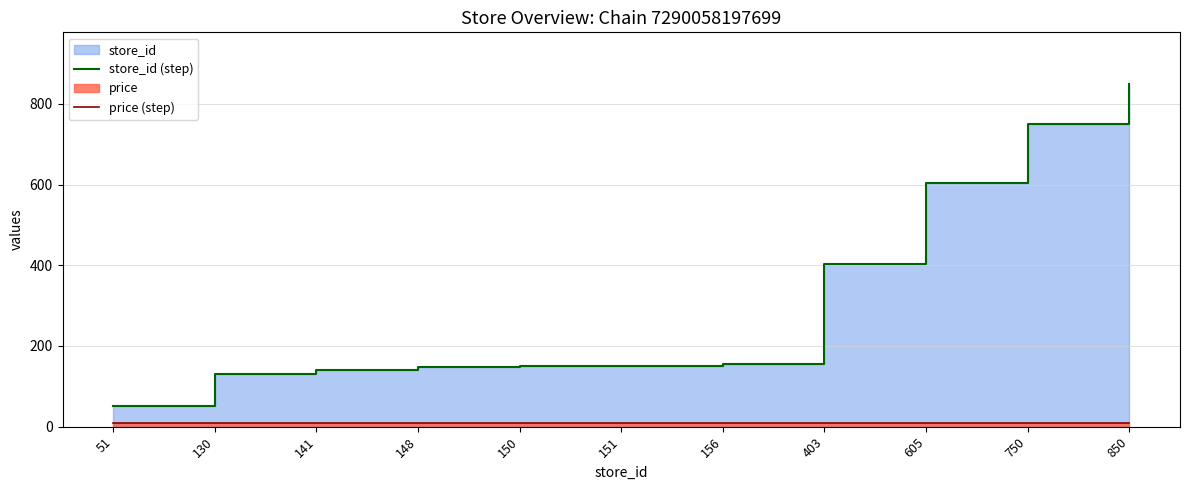

Rank the series by their average value, from highest to lowest.

store_id (step), price (step)